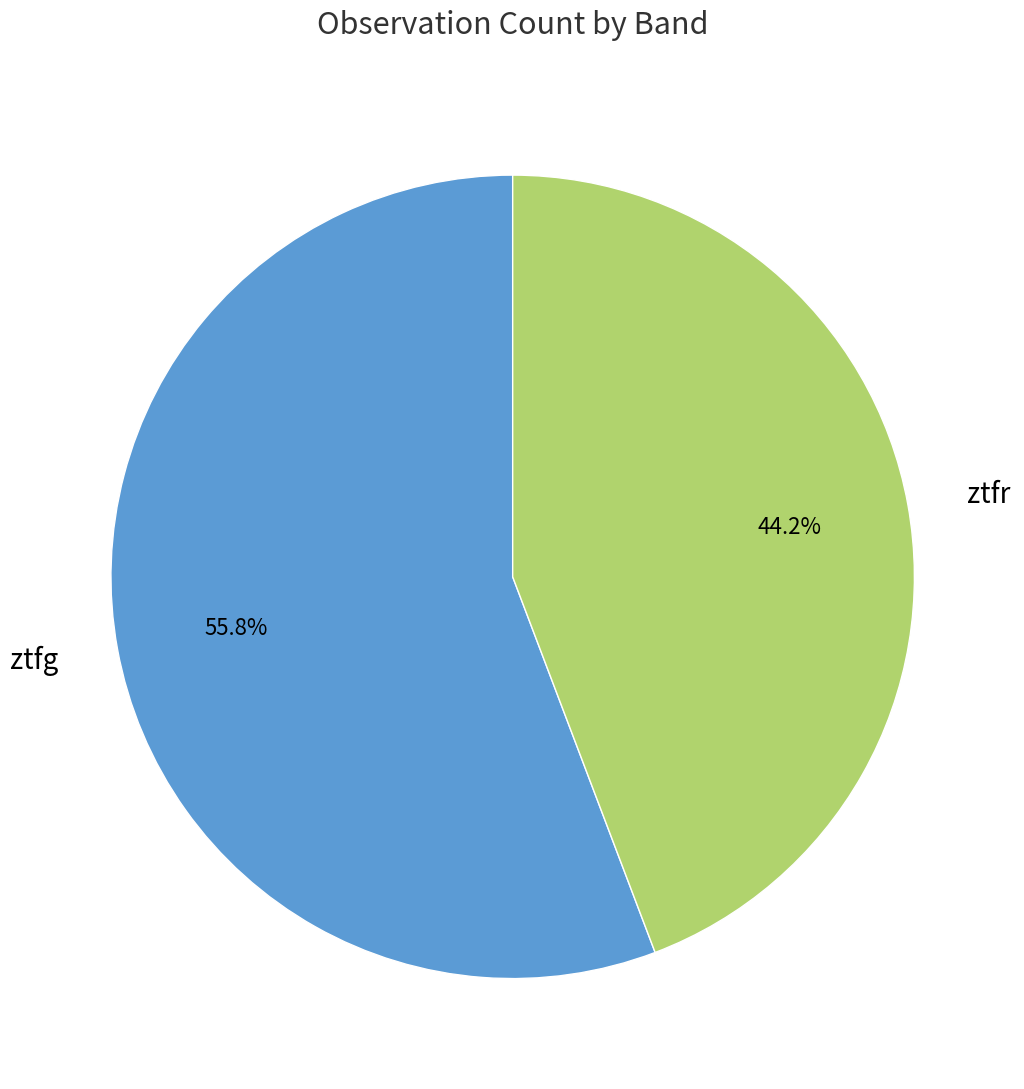

To the nearest percent, what percentage of the pie is ztfg?

56%